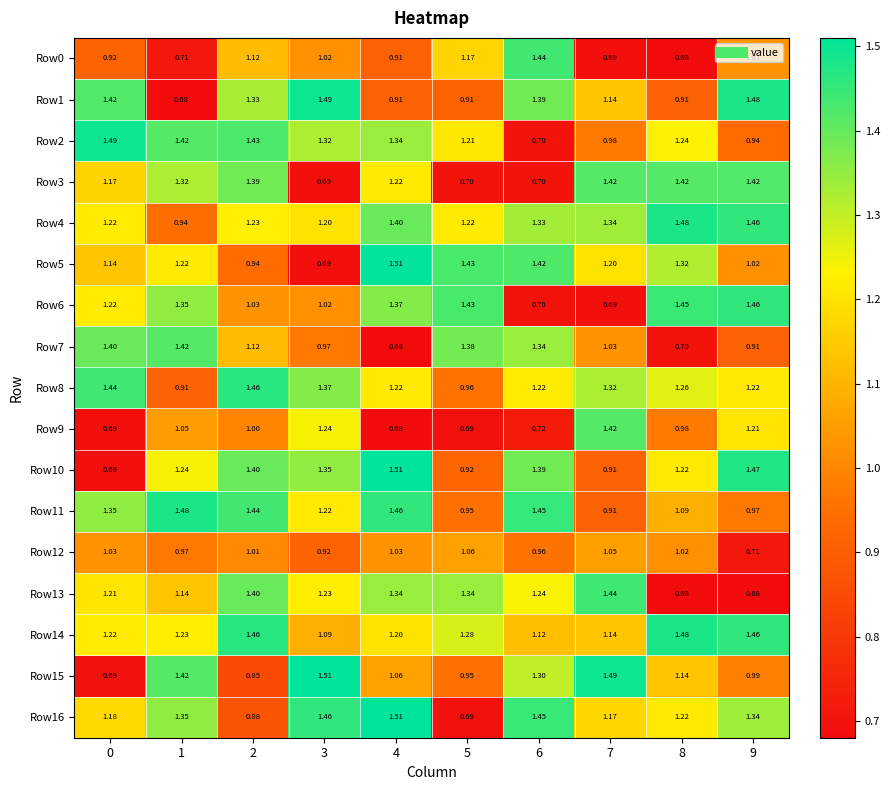

Is the value of Row0 at 8 greater than the value of Row12 at 1?

No